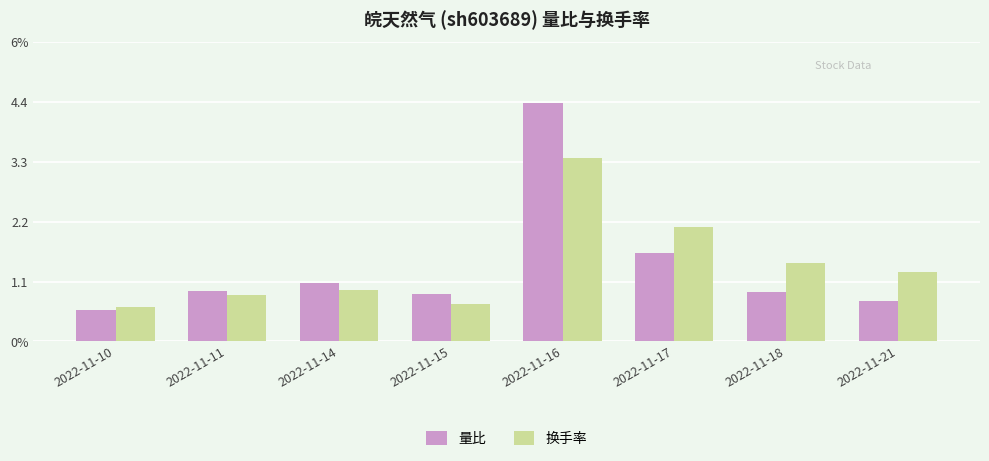

What are all the series names shown in the legend?

量比, 换手率